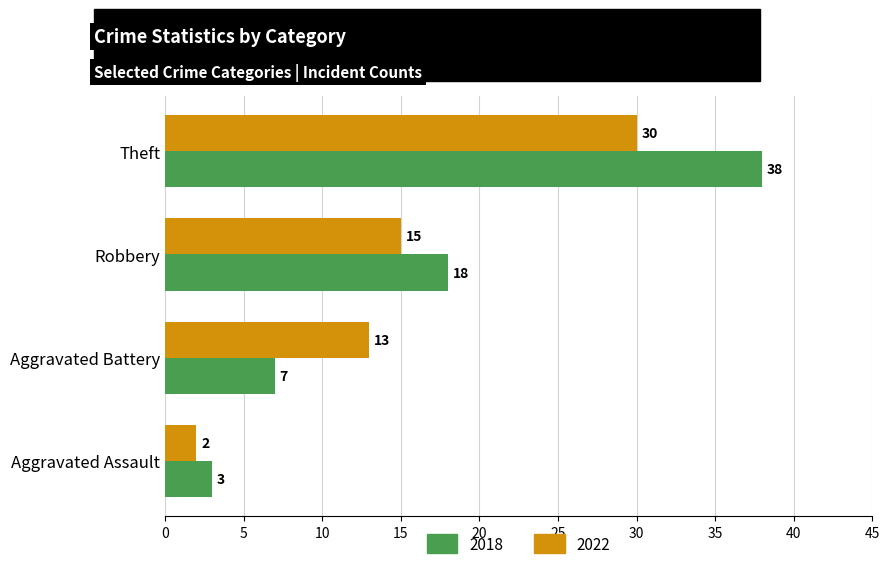

At Aggravated Assault, list the series in order from largest to smallest.

2018, 2022